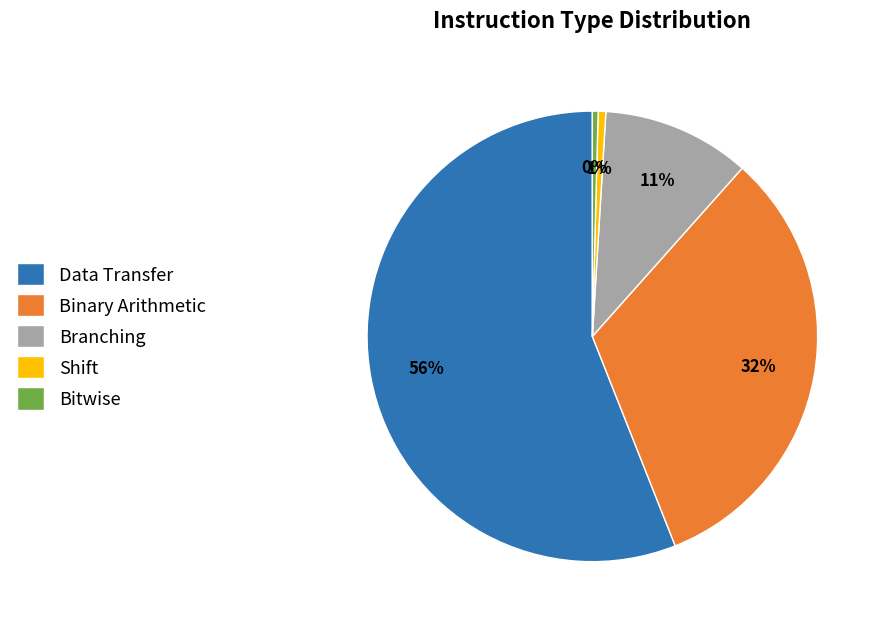

Combined, do Bitwise and Shift account for over 50%?

No